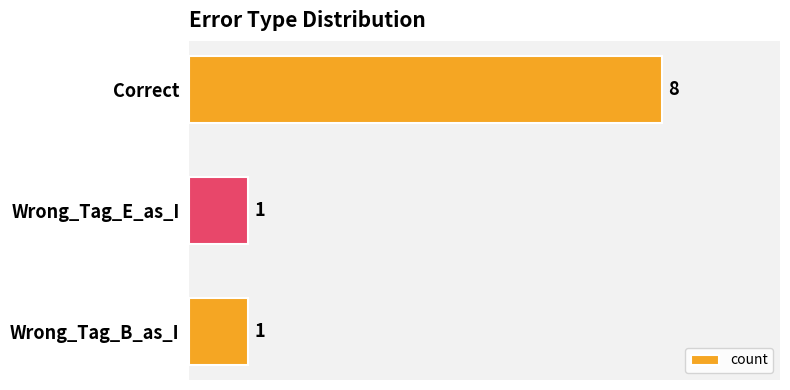

What is the label of the 3rd bar from the bottom?

Correct